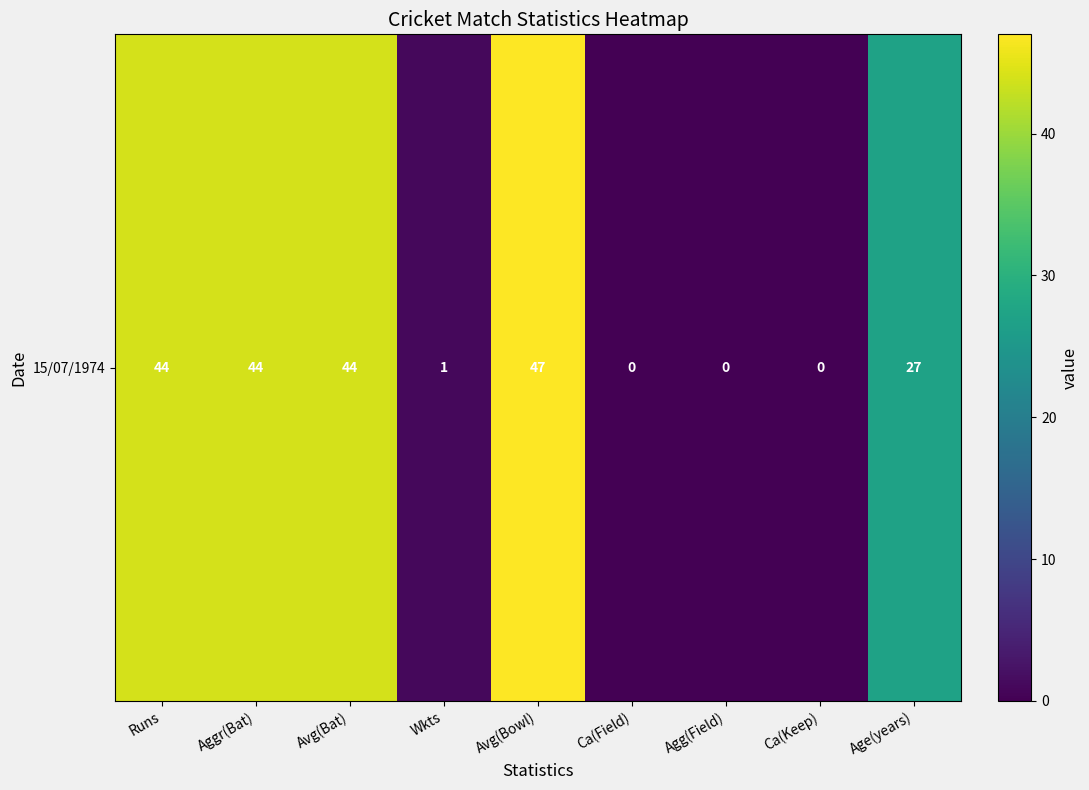

Rank the categories by value from lowest to highest.

Ca(Field), Agg(Field), Ca(Keep), Wkts, Age(years), Runs, Aggr(Bat), Avg(Bat), Avg(Bowl)